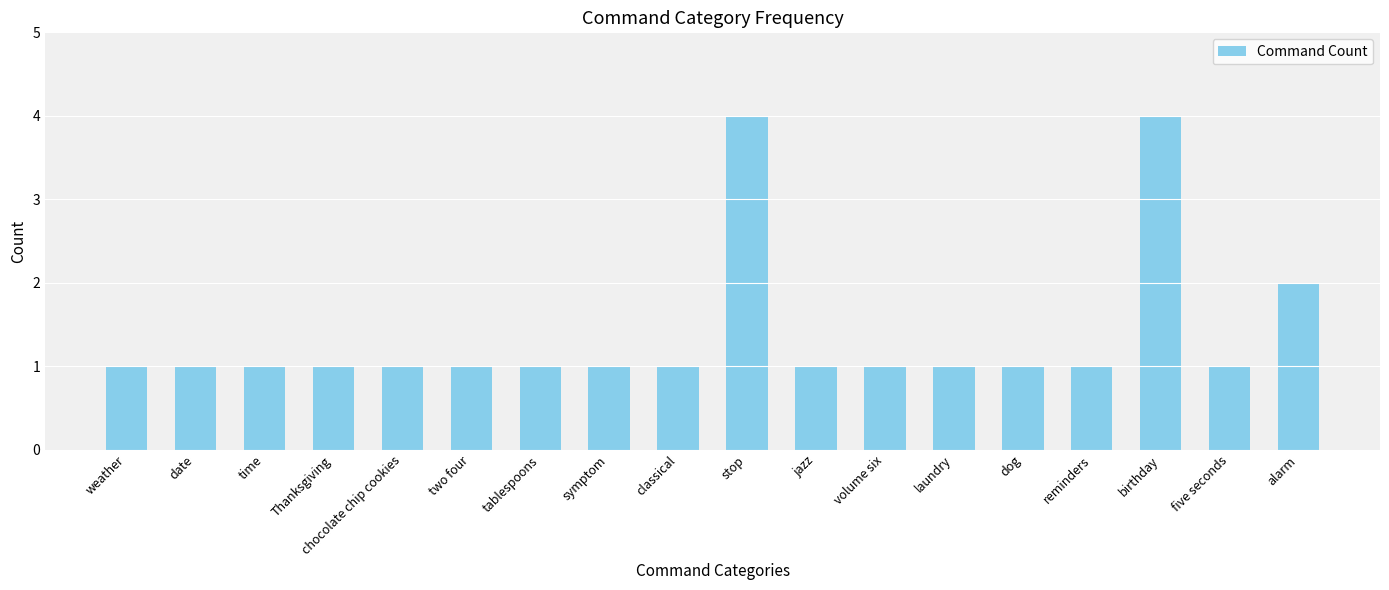

What is the label of the 11th bar from the right?

symptom